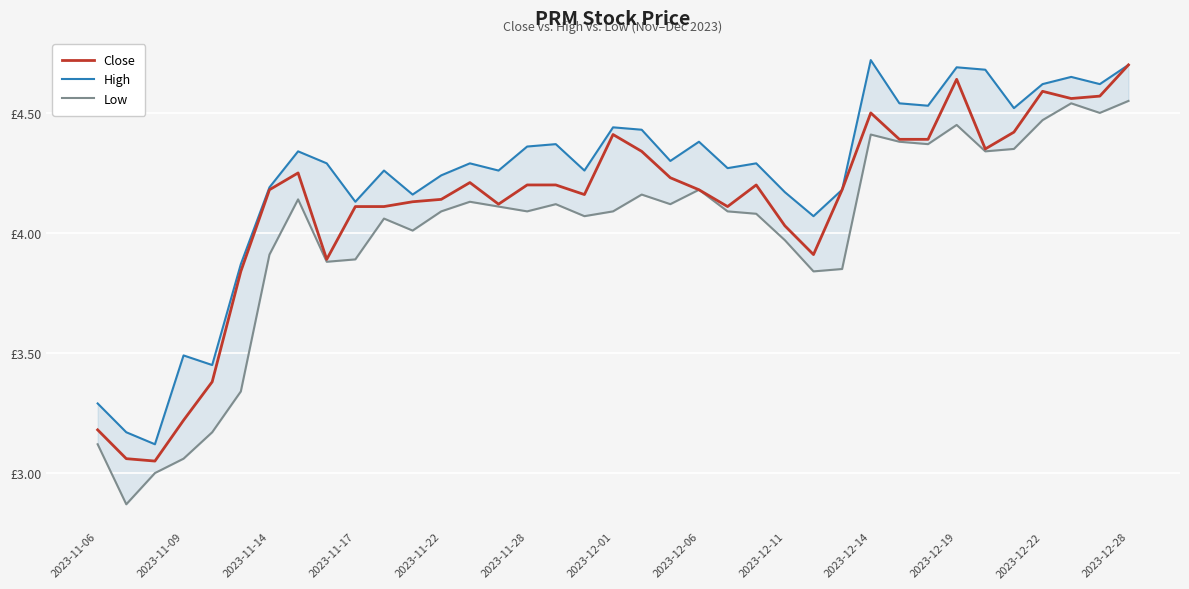

In Low, how many points are lower than both neighbors (excluding endpoints)?

10